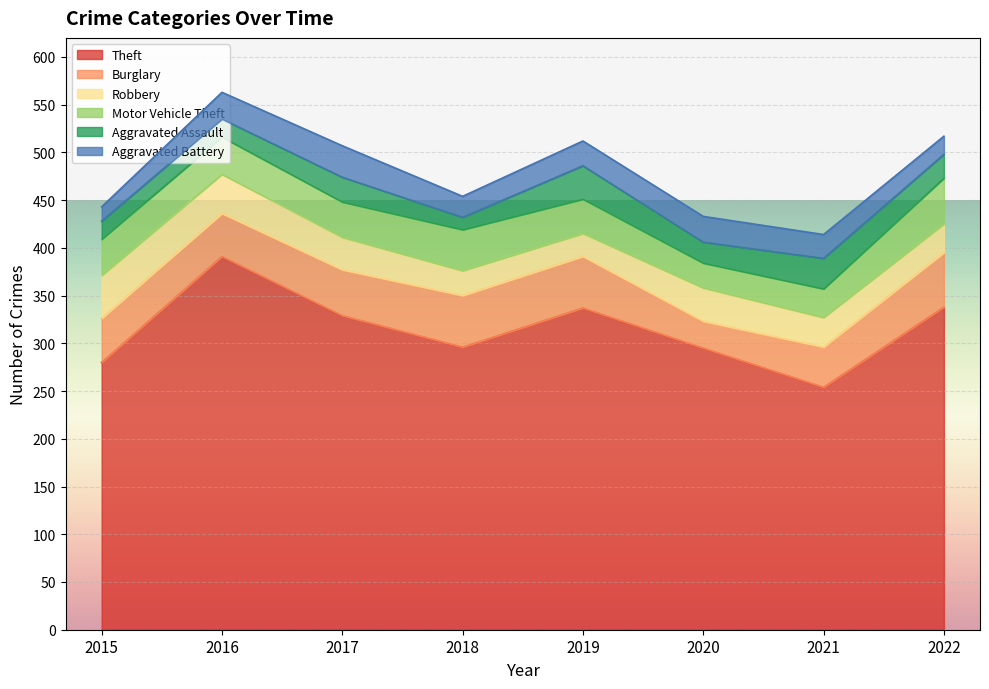

True or false: Burglary and Motor Vehicle Theft cross at least once.

False